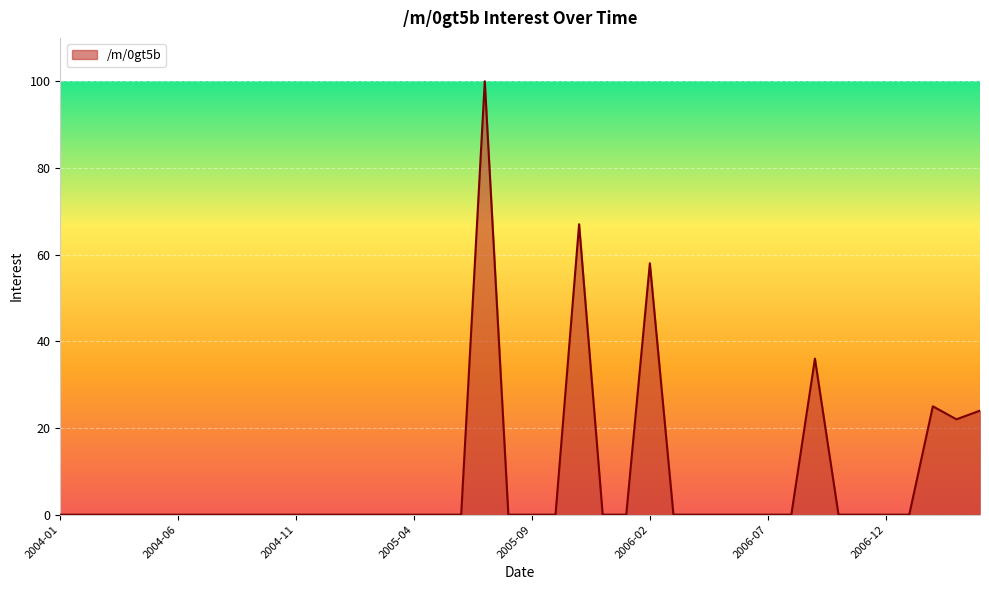

What is the difference between the maximum and second lowest values?

100